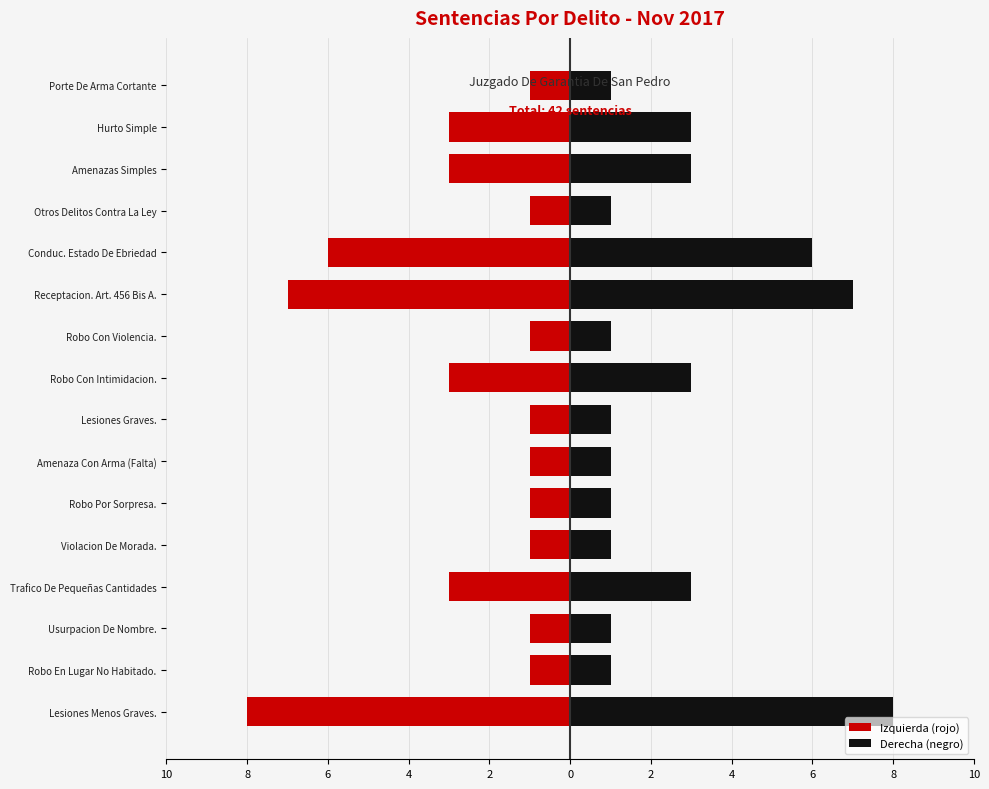

The value of Derecha (negro) at Robo En Lugar No Habitado. is 2. True or false?

False